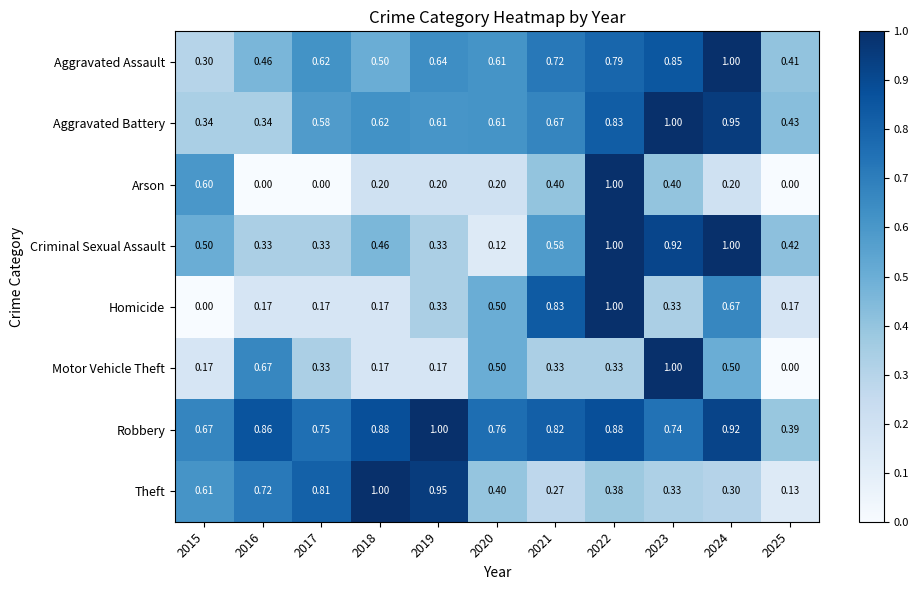

Which series has the largest total across all categories?

Robbery